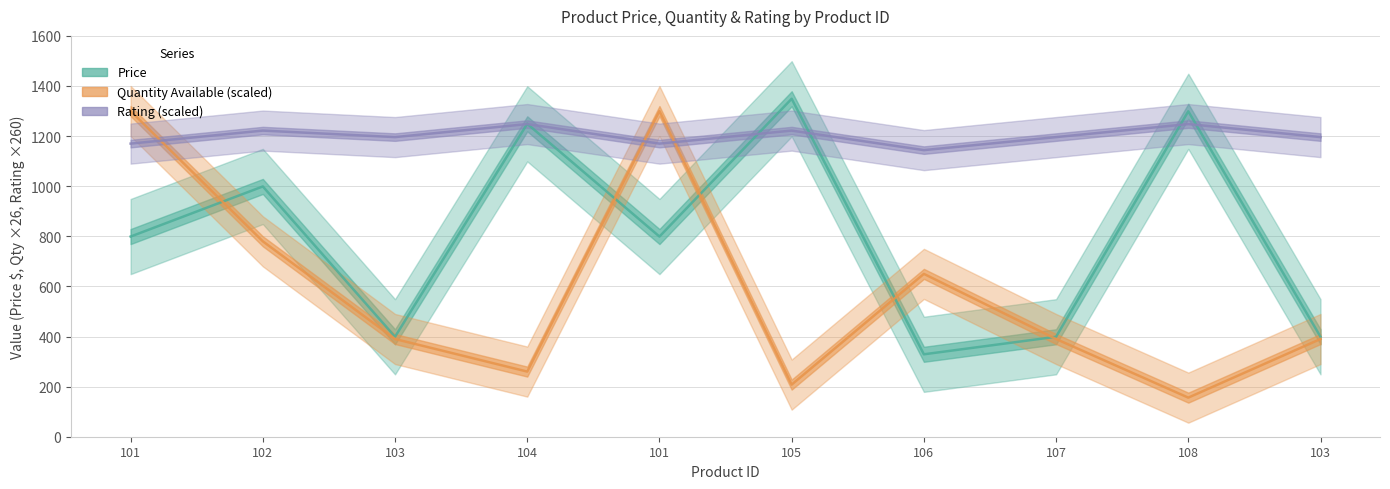

Reading left to right, what are all the values shown in this chart?

Price: 799	999	399	1249	799	1349	329	399	1299	399
Quantity_Available: 1300	780	390	260	1300	208	650	390	156	390
Rating: 1170	1222	1196	1248	1170	1222	1144	1196	1248	1196